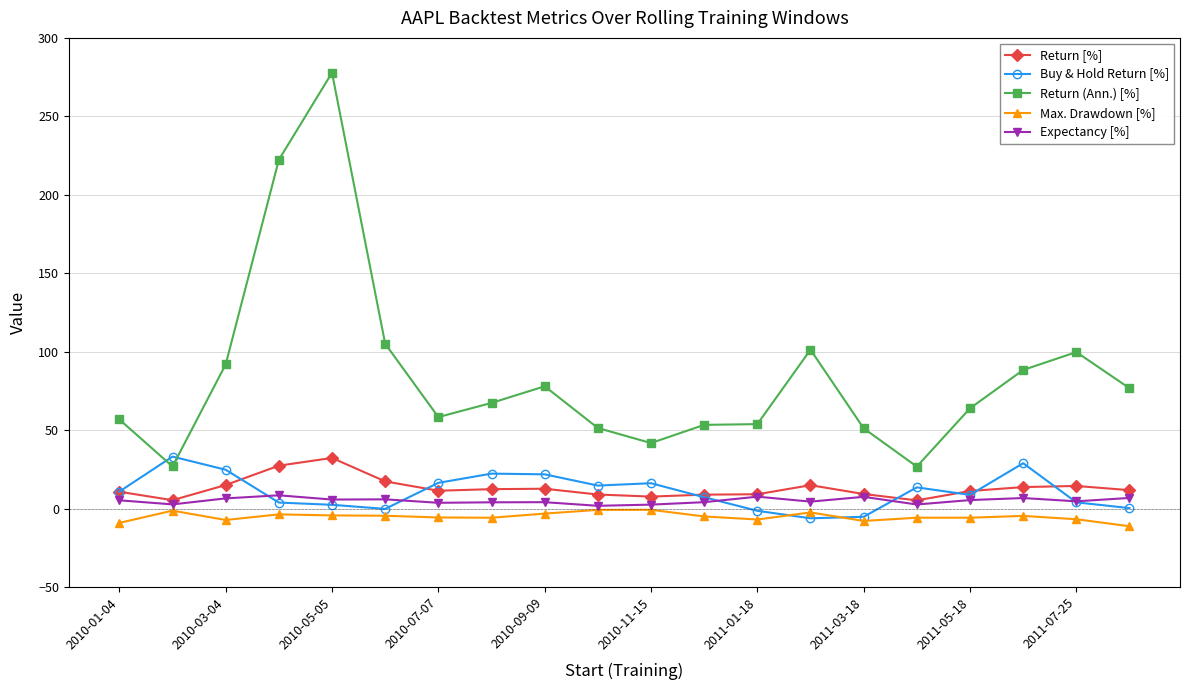

What is the value of the Return [%] point at the 4th from the left?

27.3